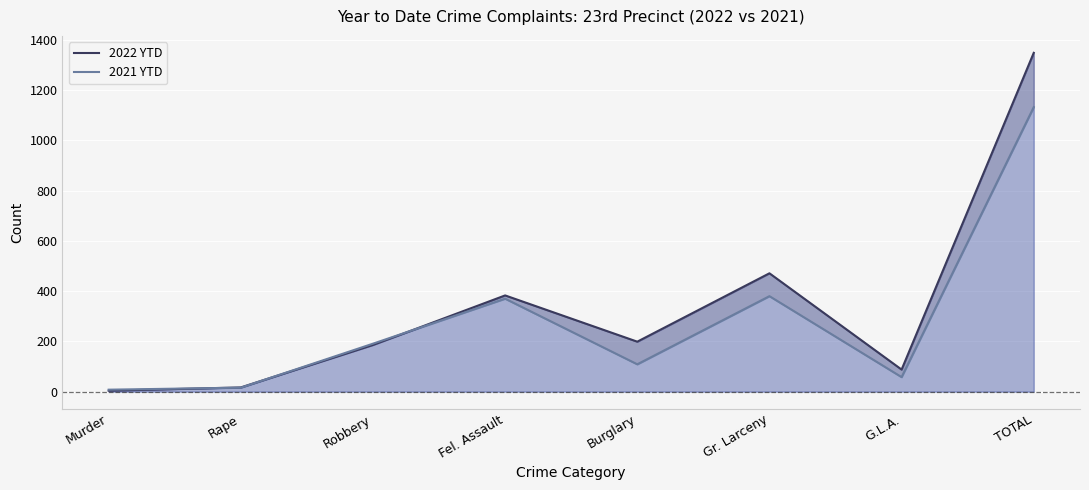

What is the spread (max minus min) of values at Gr. Larceny?

91